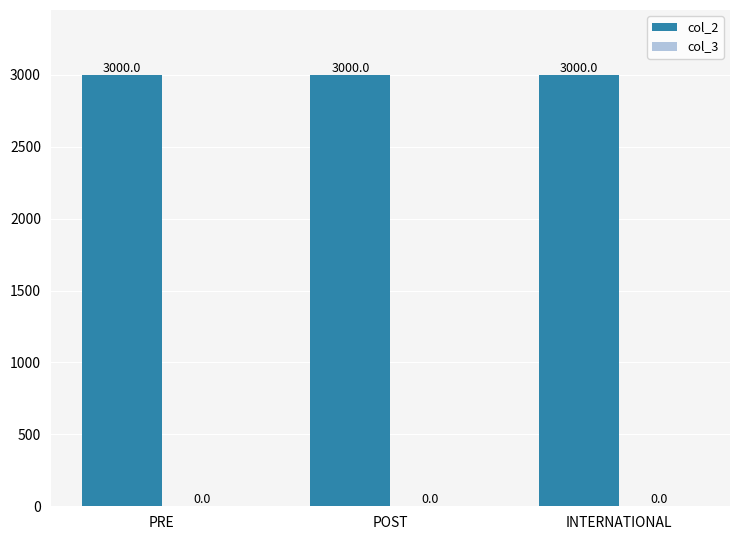

What is the label of the 1st bar from the left?

PRE